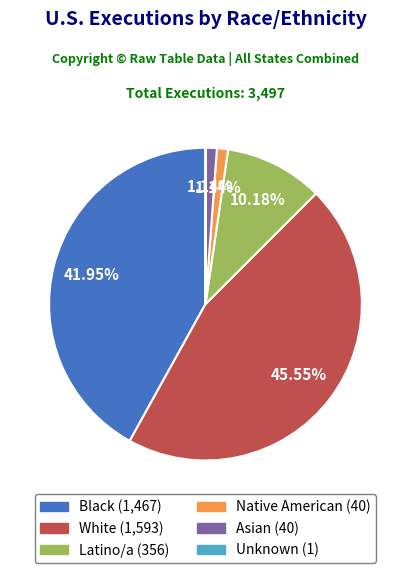

What percentage is the White slice, to the nearest percent?

46%